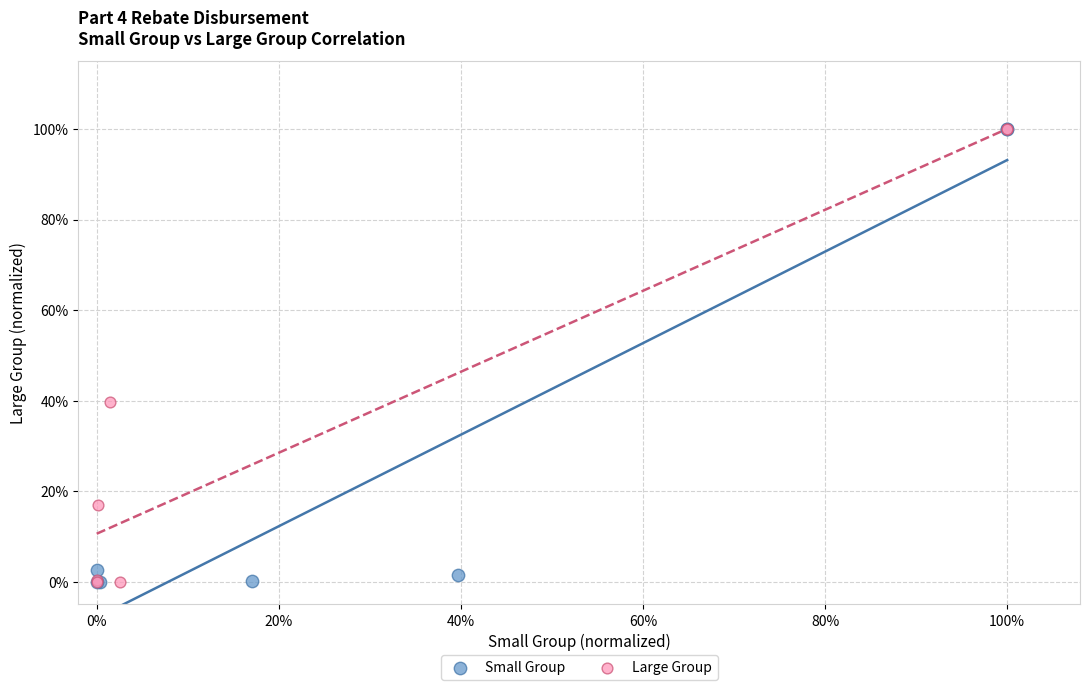

What are all the series names shown in the legend?

Small Group, Large Group